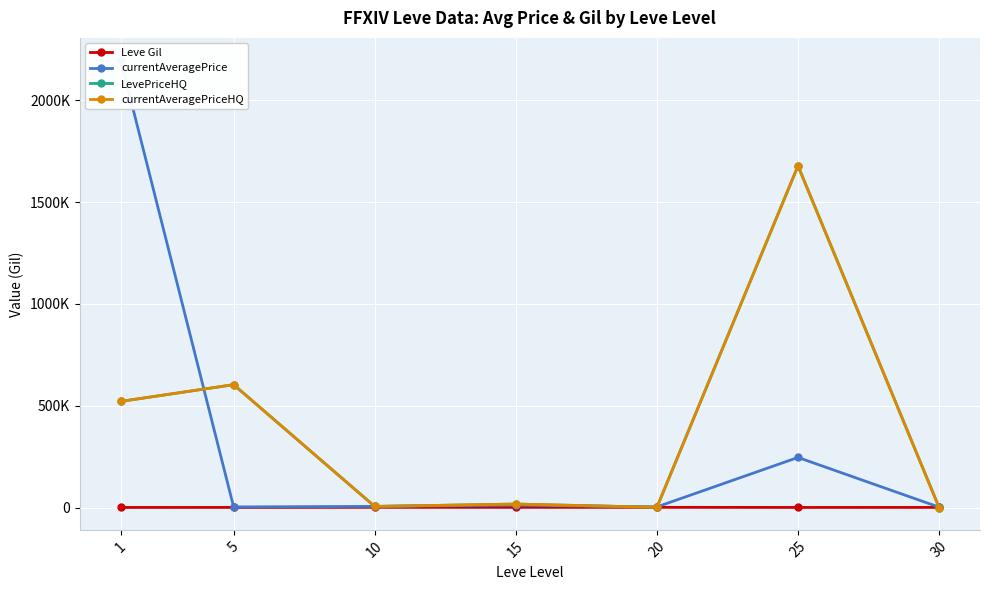

Count the number of categories in the chart.

7